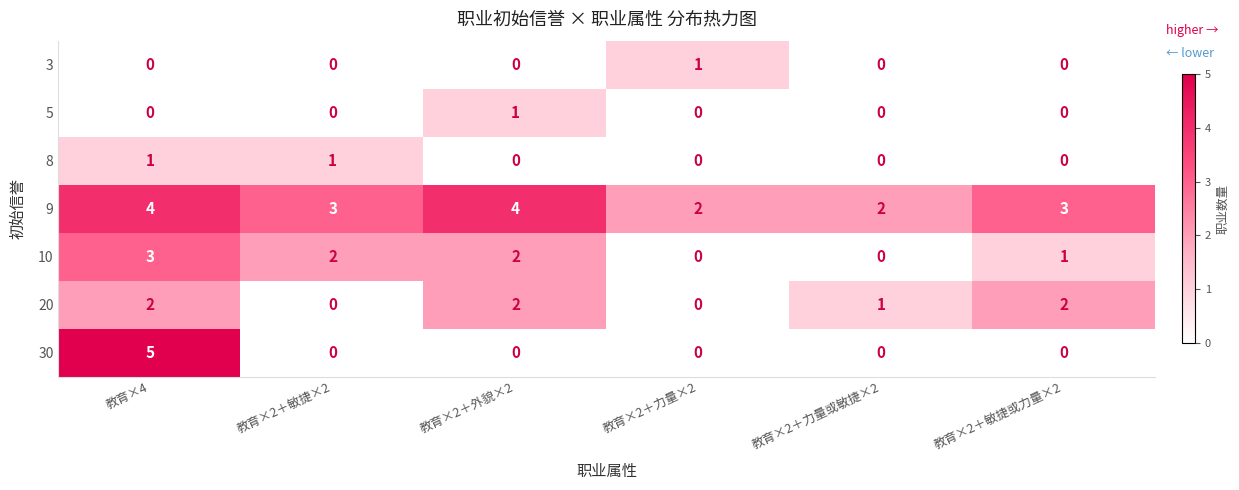

What is the approximate value of 9 at 教育×2＋敏捷×2?

3